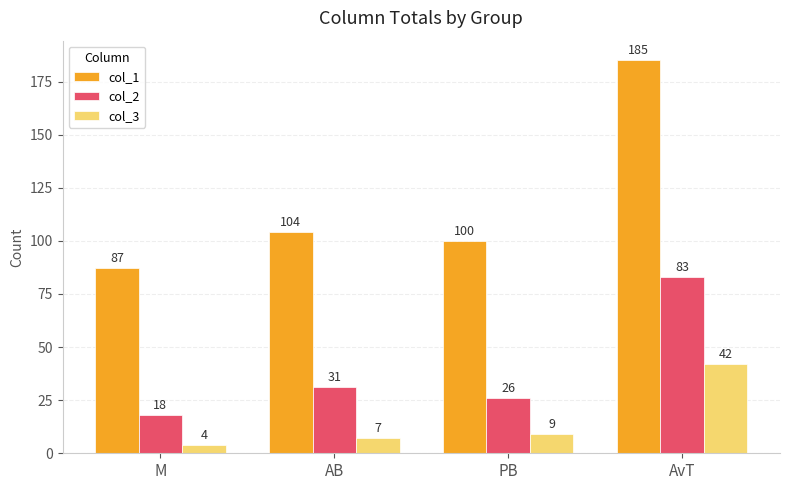

Between AB and AvT, which series saw the biggest shift?

col_1